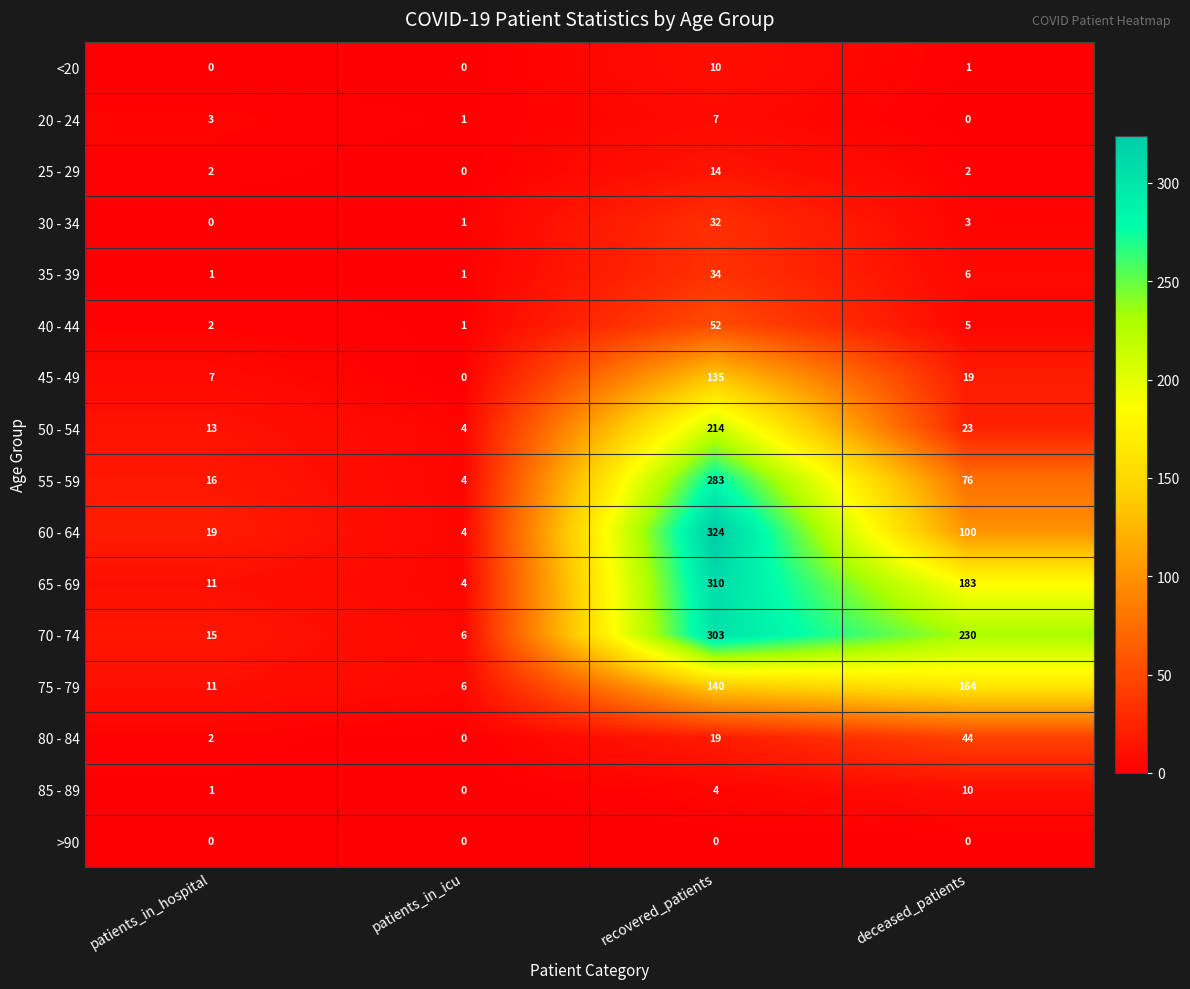

Is it true that 20 - 24 equals 2 at patients_in_hospital?

False